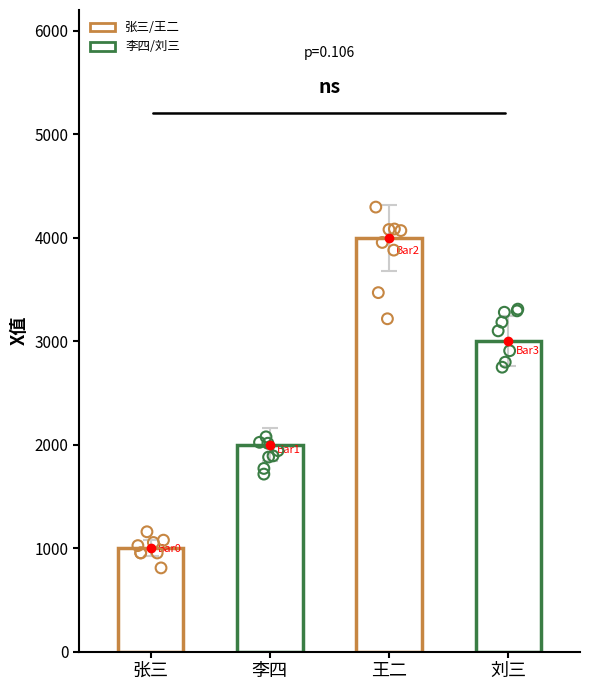

Approximately how many times larger is the value at 刘三 compared to 王二?

0.8